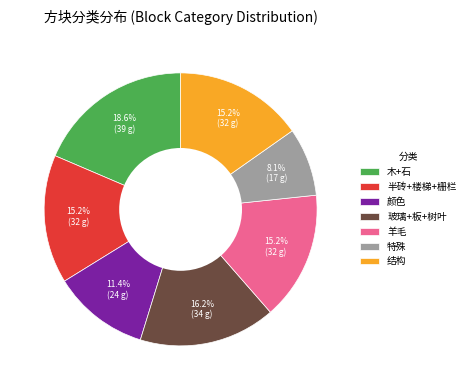

To the nearest percent, what portion does 结构 represent?

15%